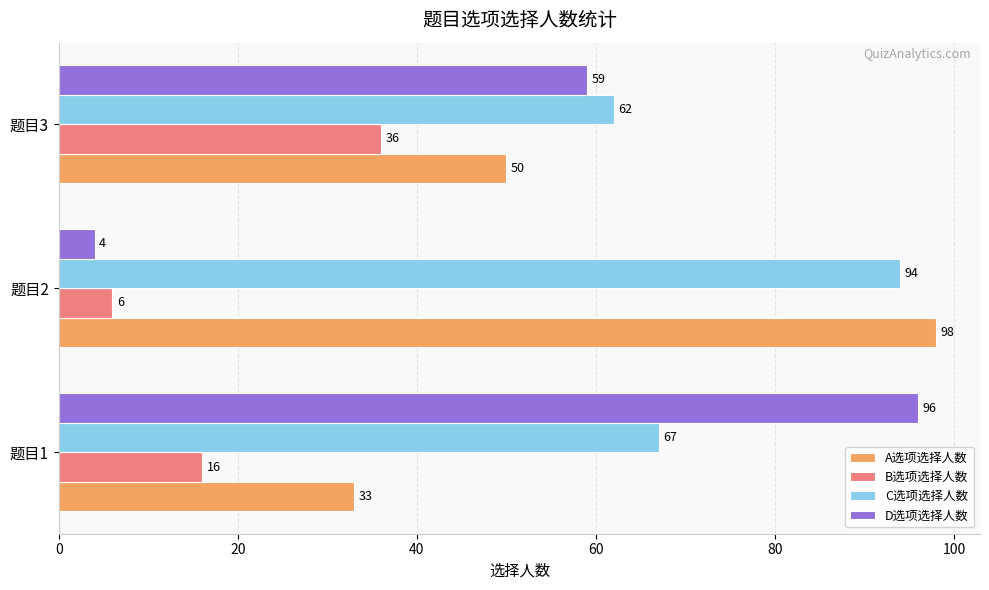

At which category does the chart reach its minimum across all series?

题目2